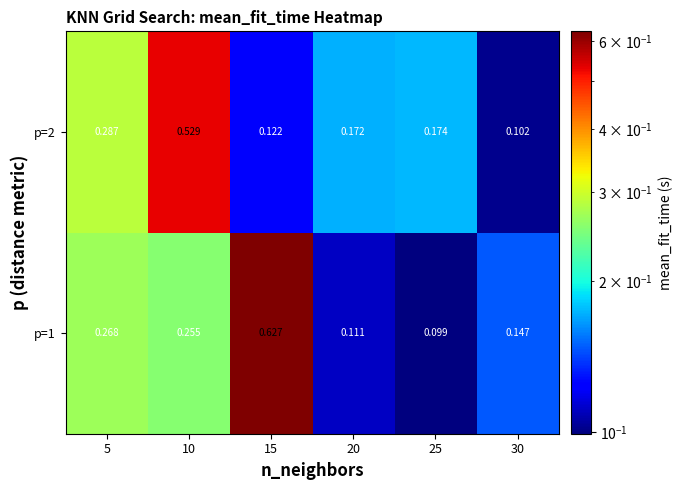

Is the value of p=2 at 30 greater than the value of p=1 at 15?

No